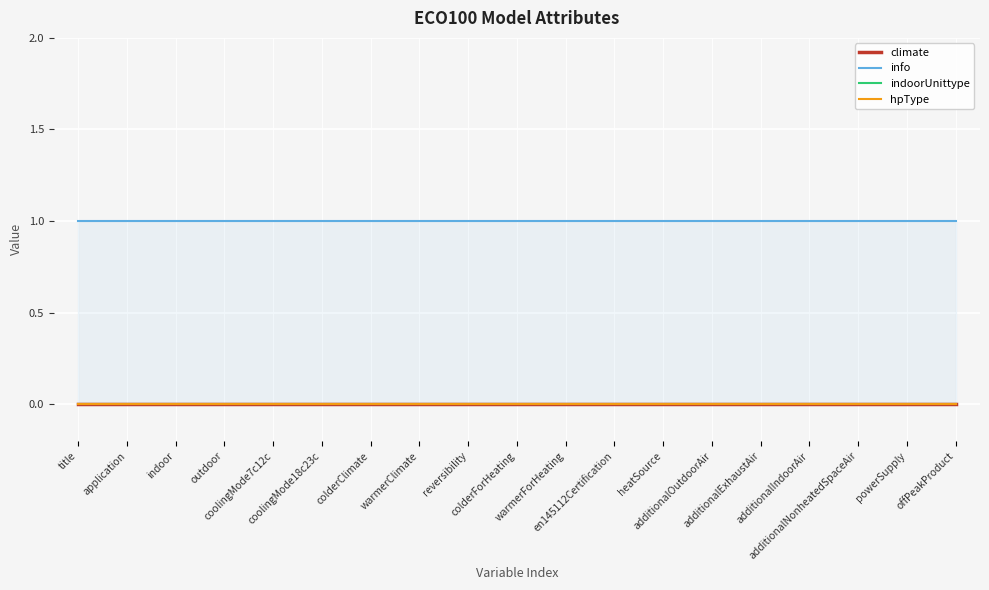

Which series has the largest range (max minus min)?

climate